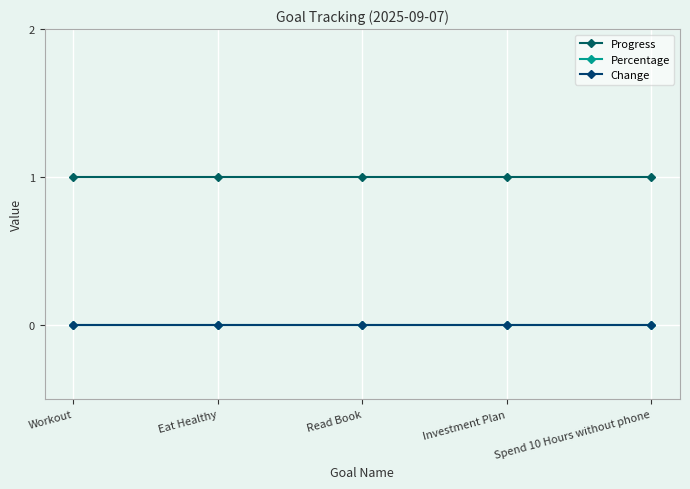

Is this an area chart (filled region under the line)?

No